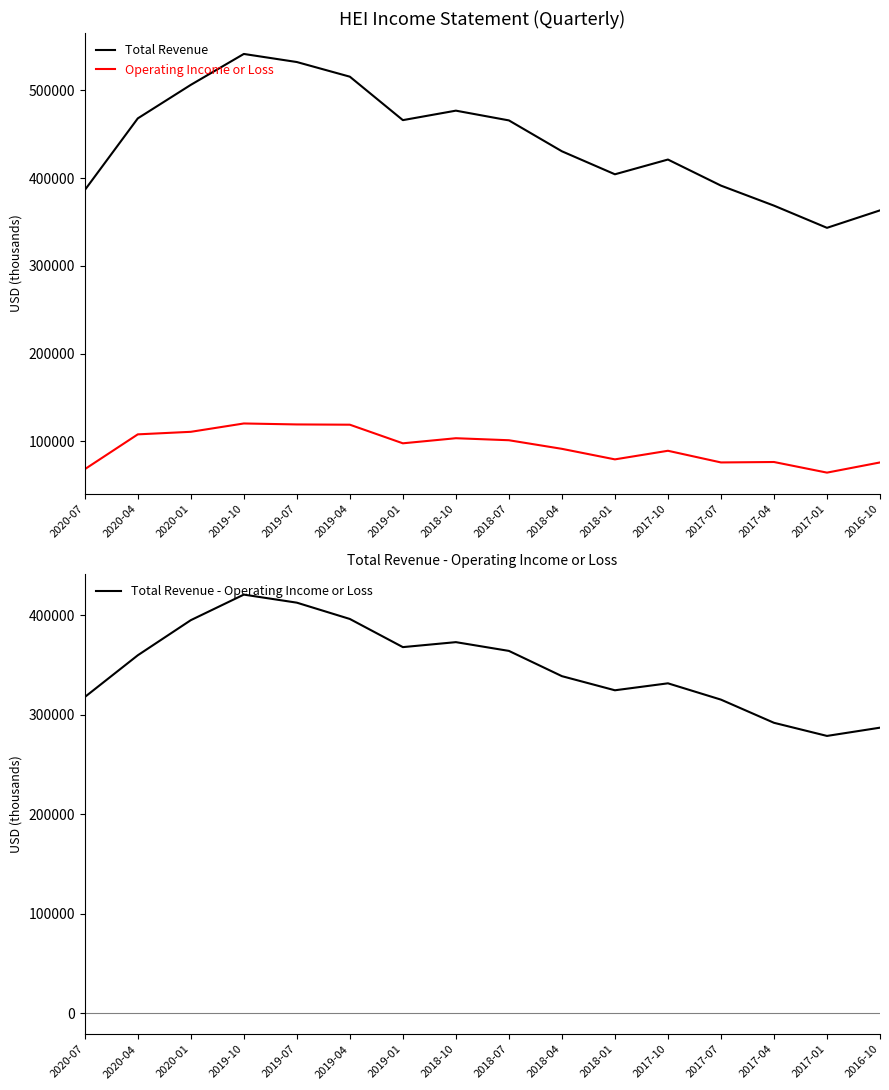

Which category has the highest value in the Operating Income or Loss series?

2019-10